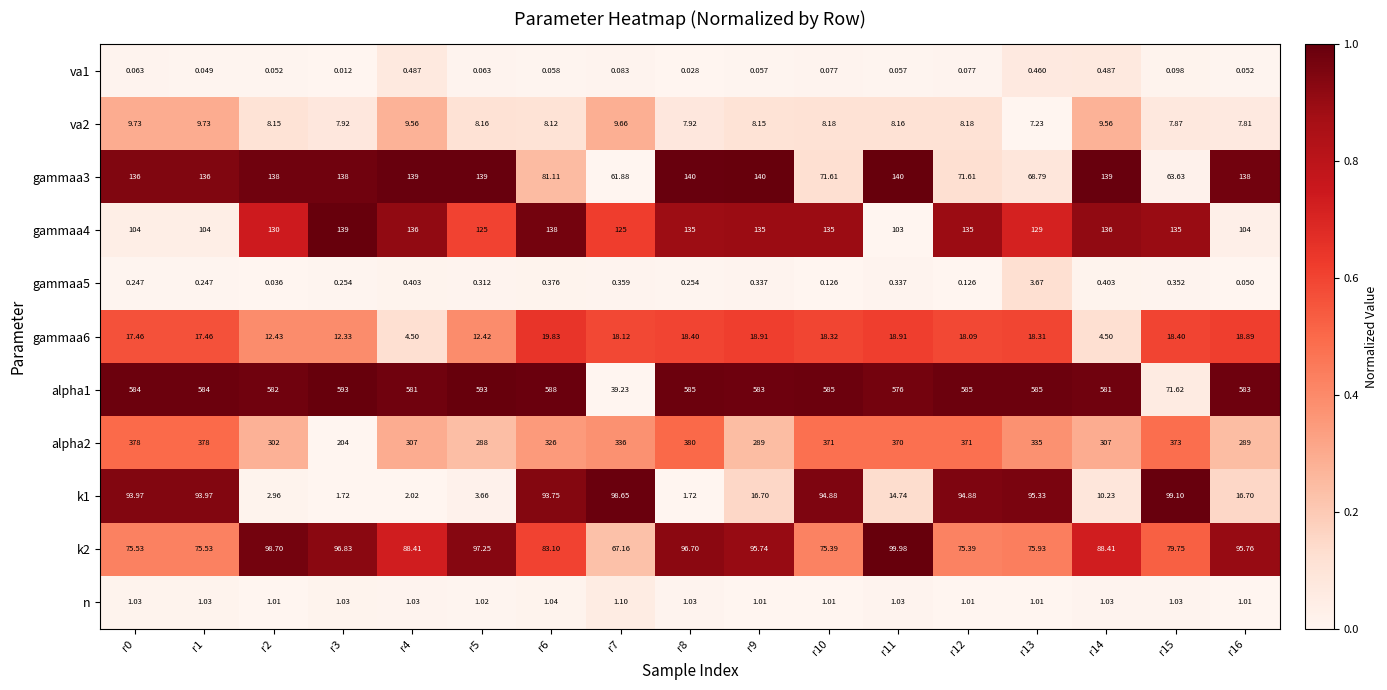

At r9, list the series in order from largest to smallest.

alpha1, alpha2, gammaa3, gammaa4, k2, gammaa6, k1, va2, n, gammaa5, va1